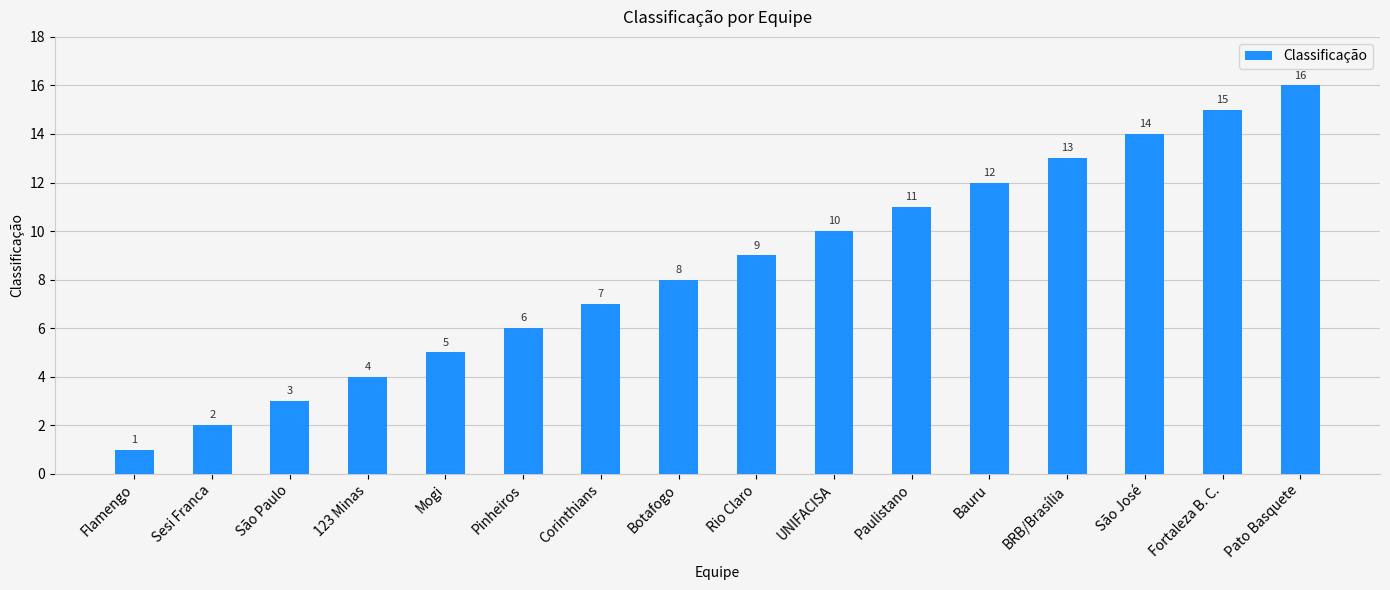

What is the minimum value shown in the chart?

1